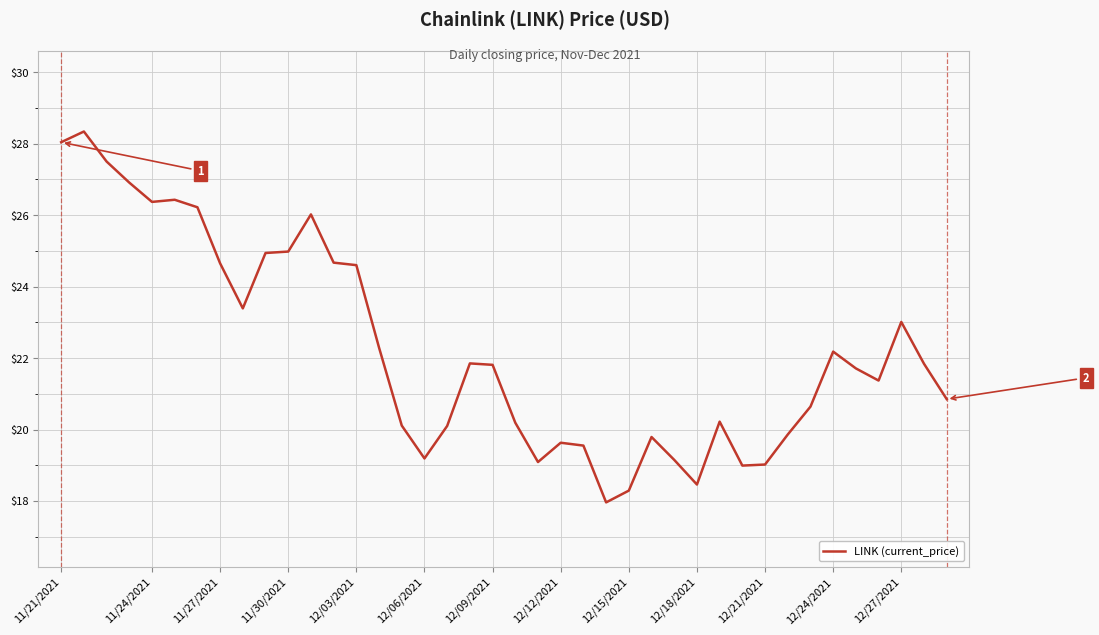

What is the minimum value shown in the chart?

18.0